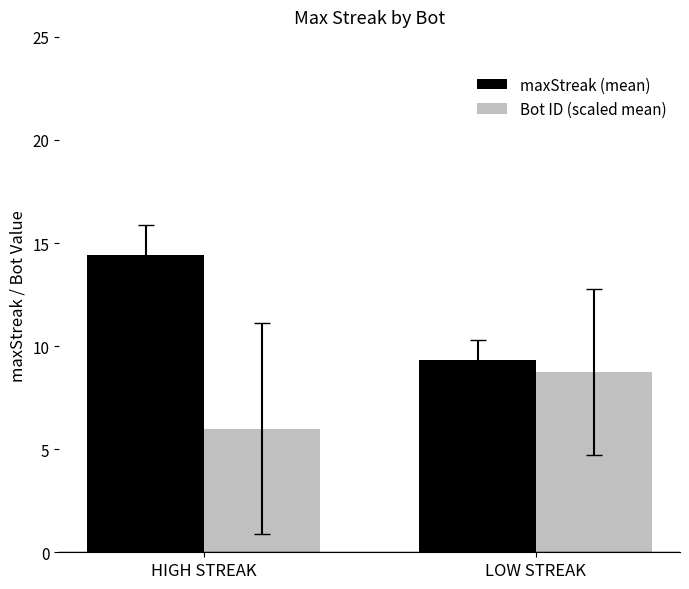

At which label does maxStreak (mean) first exceed 14?

HIGH STREAK